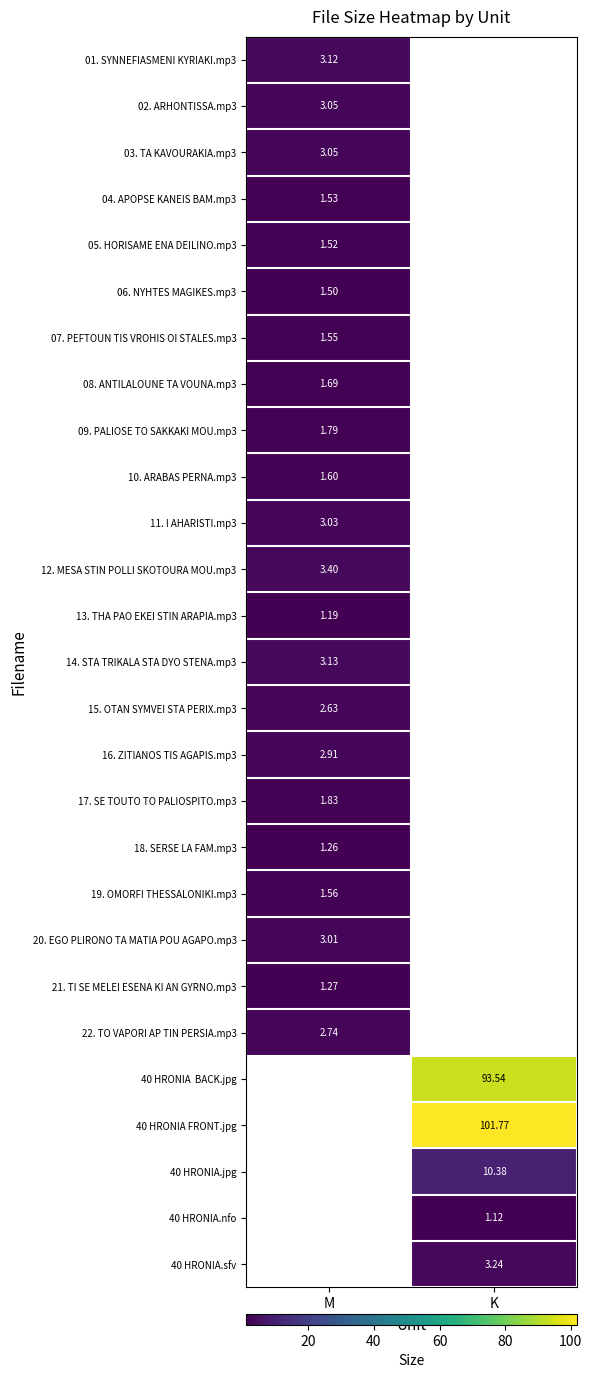

The 05. HORISAME ENA DEILINO.mp3 series shows 0.8 at M. True or false?

False